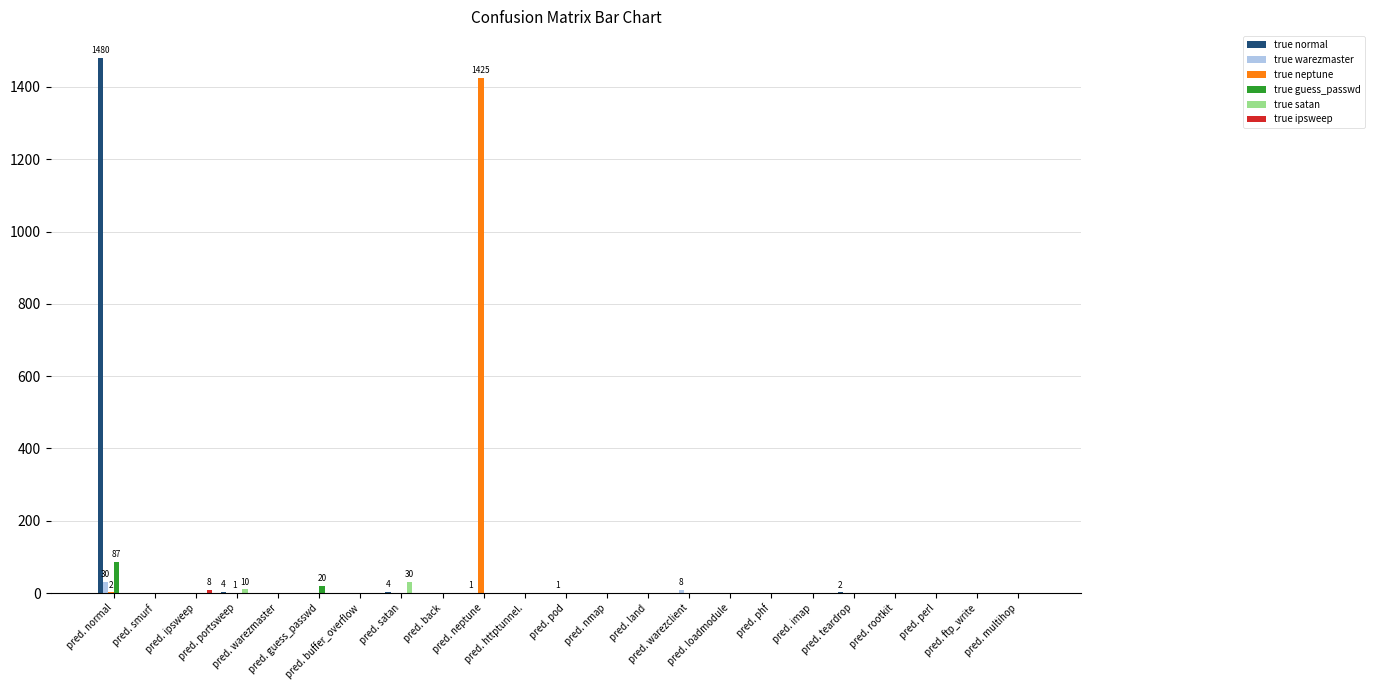

How many values in the true guess_passwd series exceed 0?

2